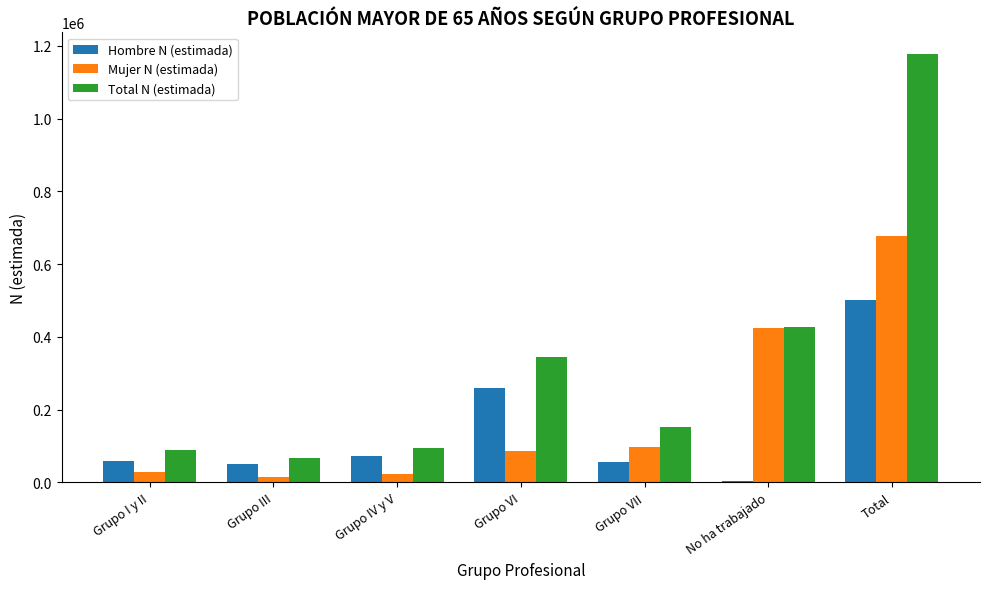

The value of Mujer N (estimada) at No ha trabajado is 611766. True or false?

False